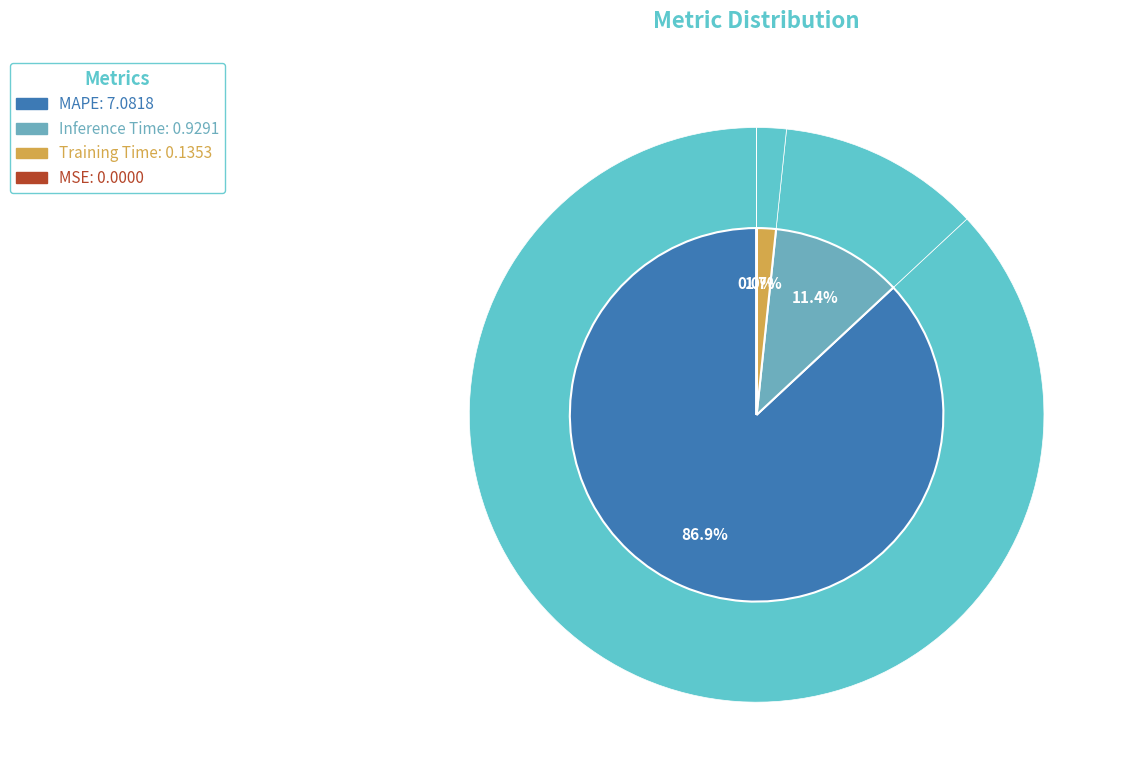

Is there any slice that represents more than half of the pie?

Yes